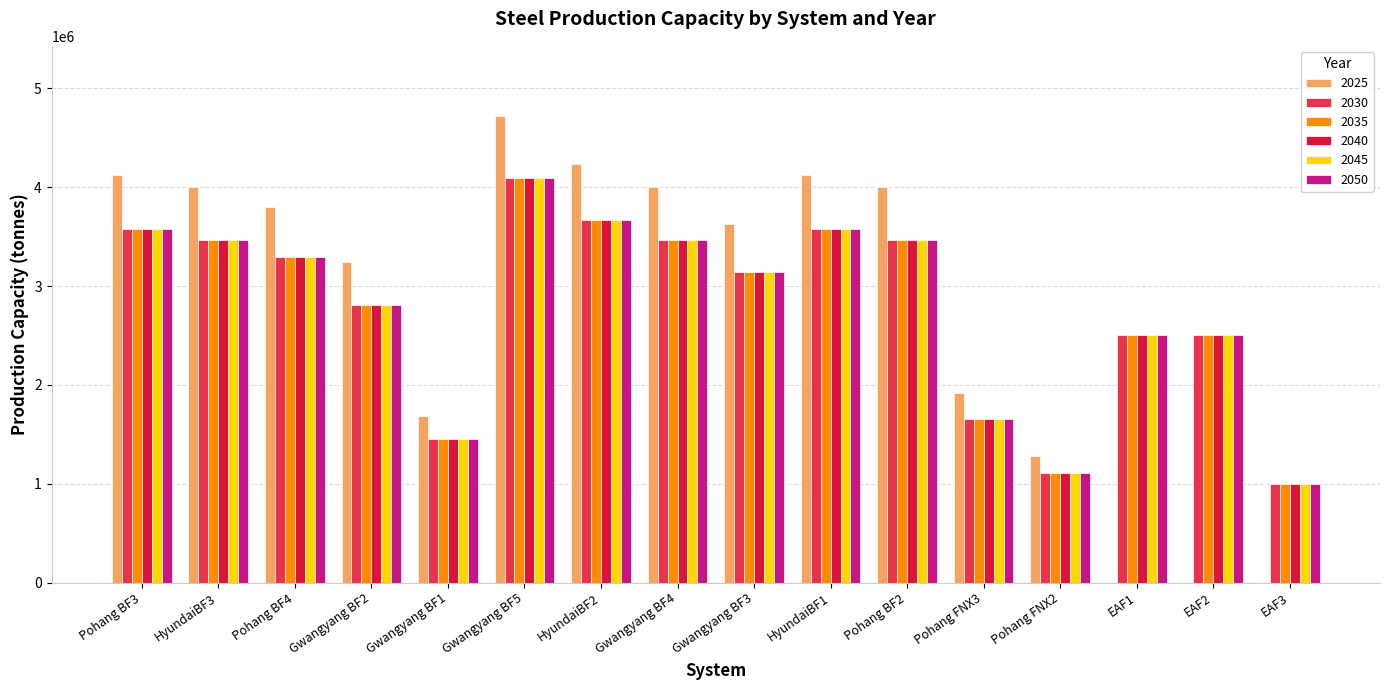

What is the maximum value shown in the chart?

4722000